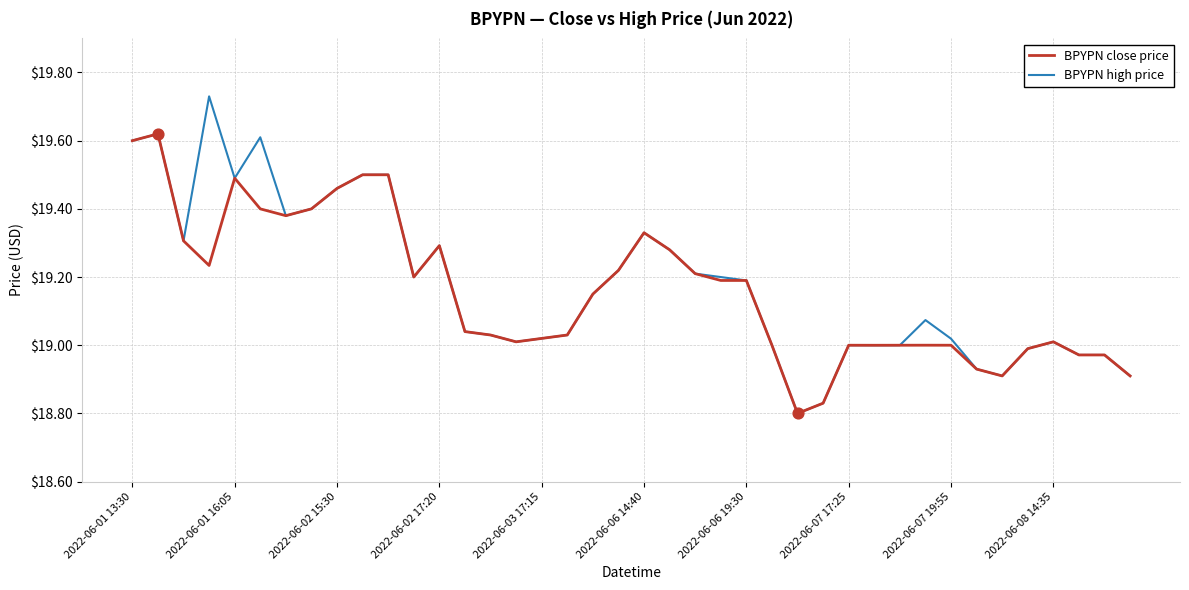

What are all the series names shown in the legend?

BPYPN close price, BPYPN high price